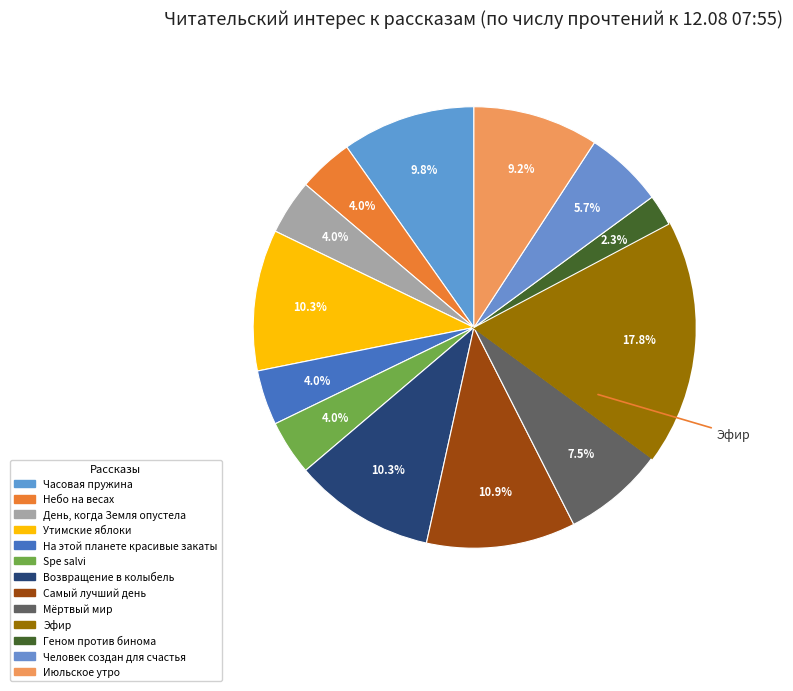

What percentage is NOT represented by День, когда Земля опустела?

96.0%